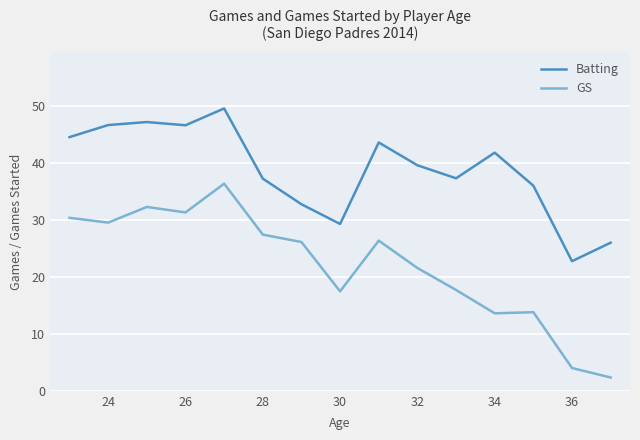

Which series has the largest total across all categories?

Batting